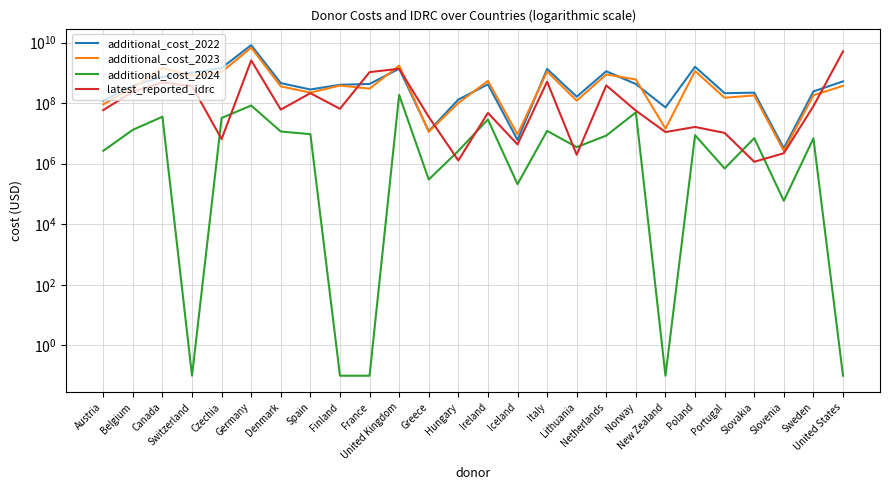

List the series in order of their peak value, highest first.

additional_cost_2022, additional_cost_2023, latest_reported_idrc, additional_cost_2024